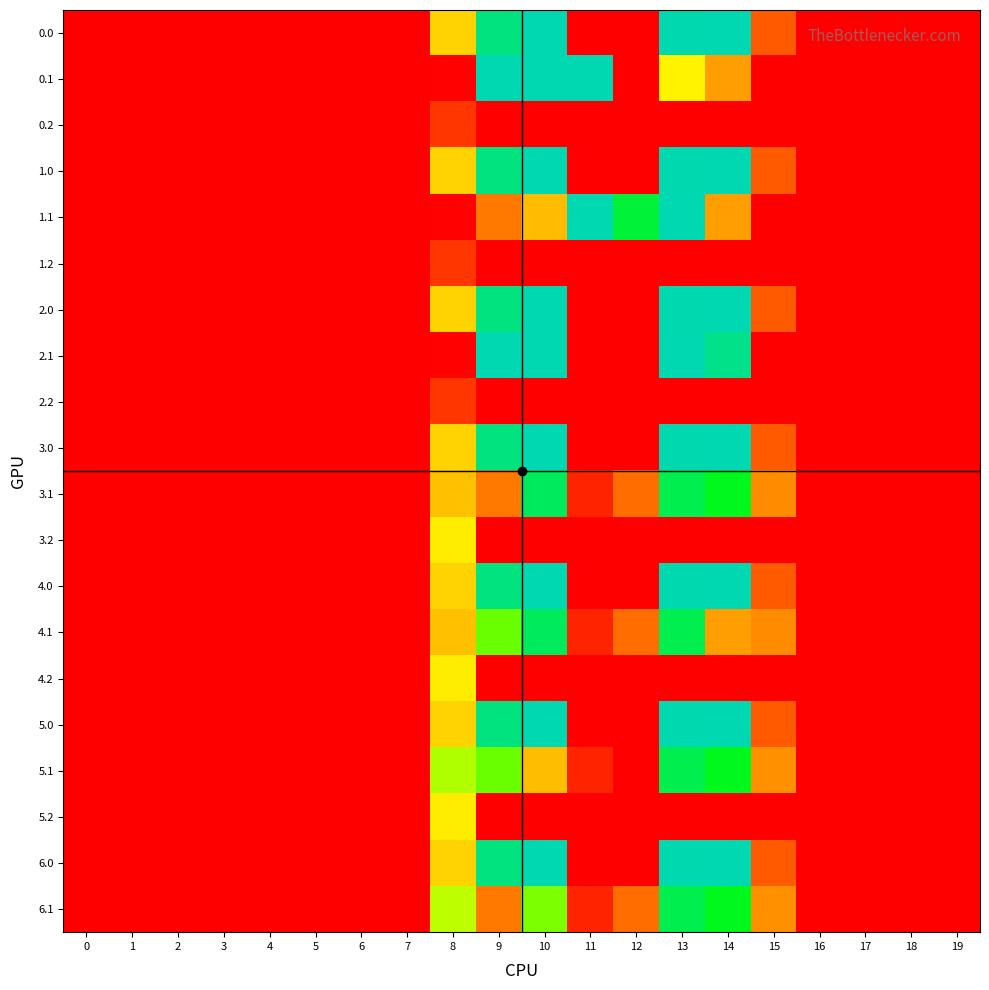

Rank the series at 19 from highest to lowest value.

0.0, 0.1, 0.2, 1.0, 1.1, 1.2, 2.0, 2.1, 2.2, 3.0, 3.1, 3.2, 4.0, 4.1, 4.2, 5.0, 5.1, 5.2, 6.0, 6.1